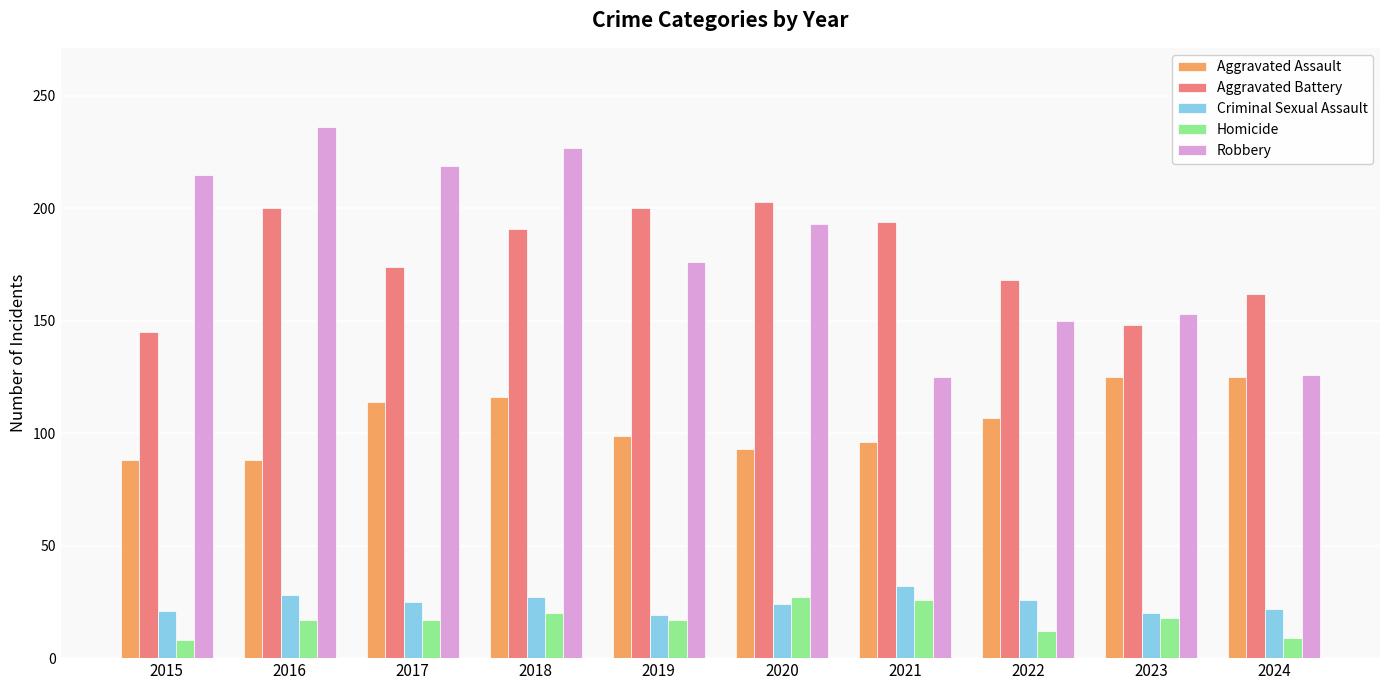

What is the sum of the Aggravated Battery values at 2023 and 2020?

351